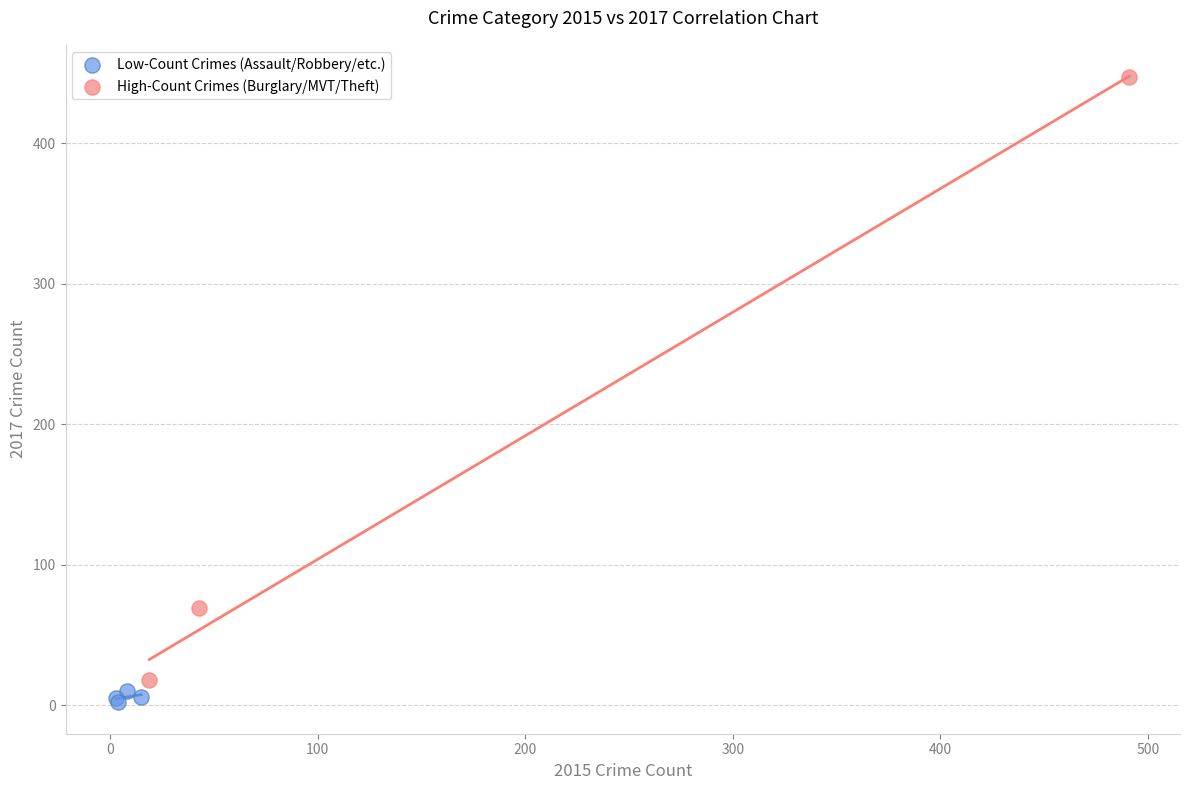

Which series reaches the maximum Y coordinate?

High-Count Crimes (Burglary/MVT/Theft)